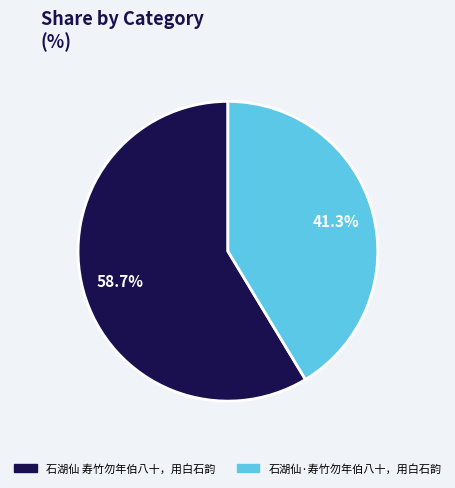

To the nearest percent, what is the difference between the largest and smallest slice percentages?

17%